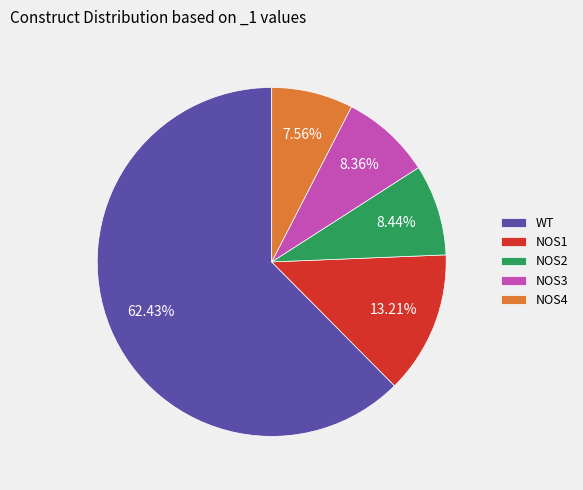

Is there a majority slice in this chart?

Yes